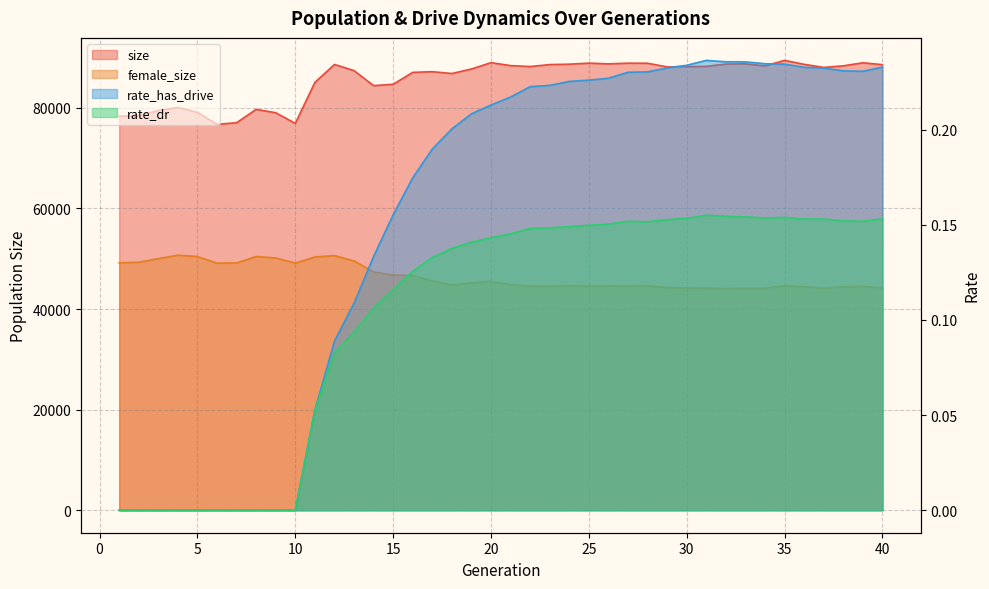

At 2, list the series in order from smallest to largest.

rate_has_drive, rate_dr, female_size, size